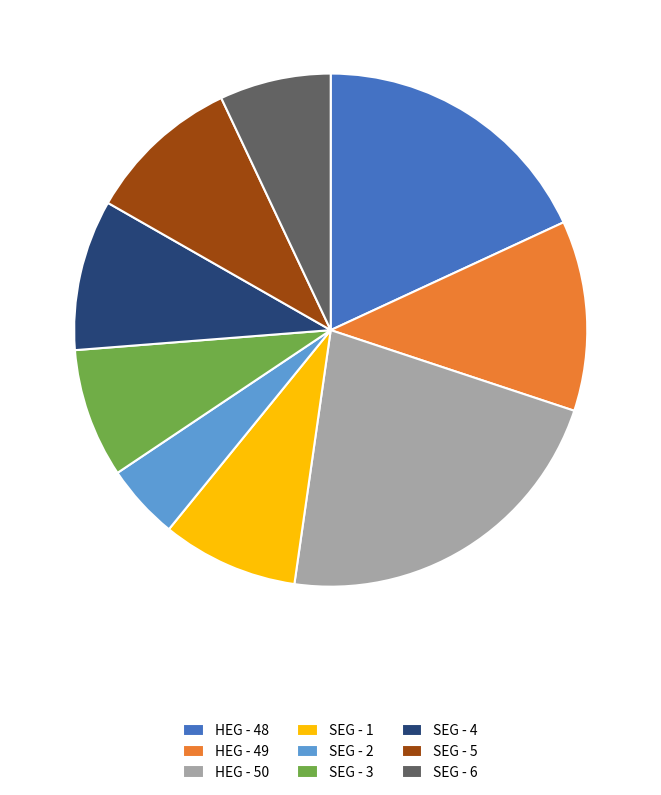

Is there any slice that represents more than half of the pie?

No